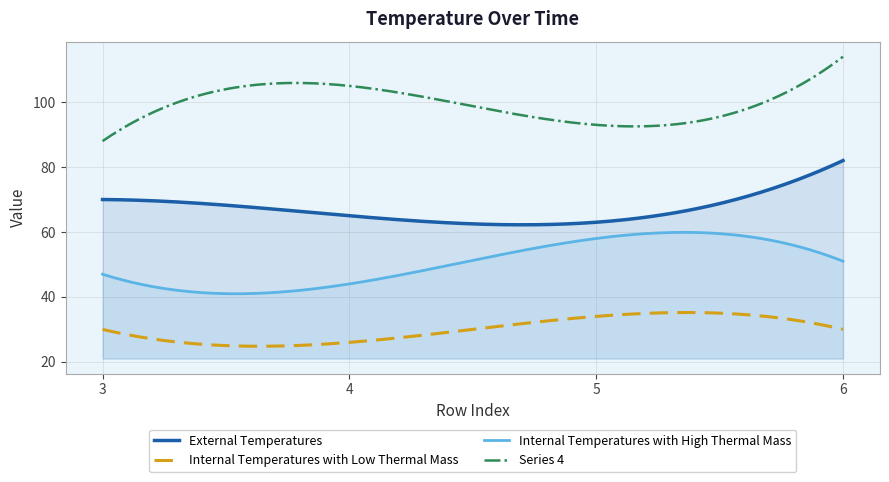

What is the maximum value for Series 4?

114.0